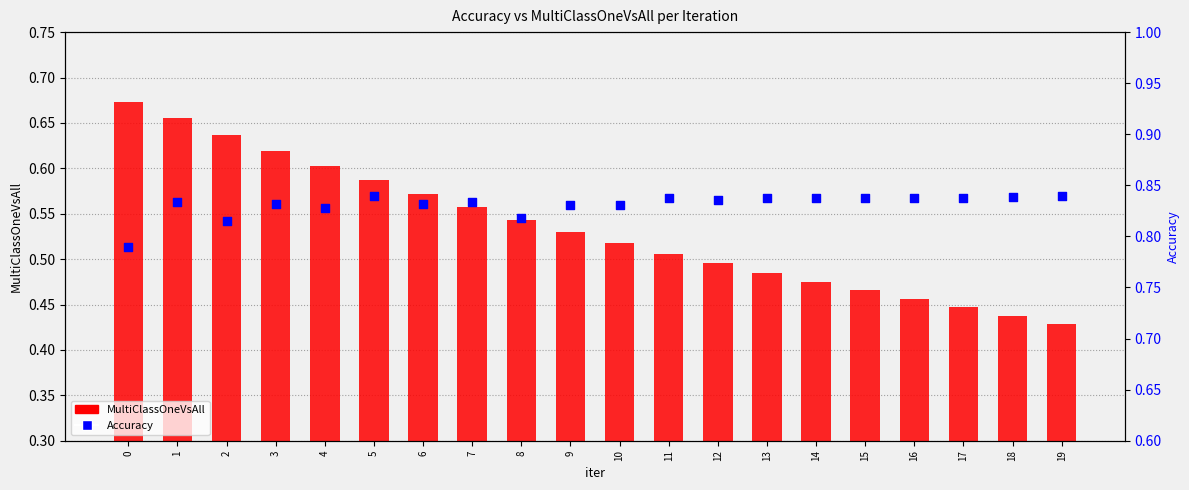

At how many categories does at least one series exceed 0?

20